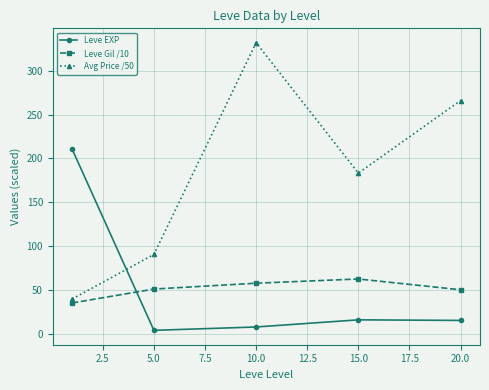

Rank the series by their maximum value, from highest to lowest.

Avg Price /50, Leve EXP, Leve Gil /10